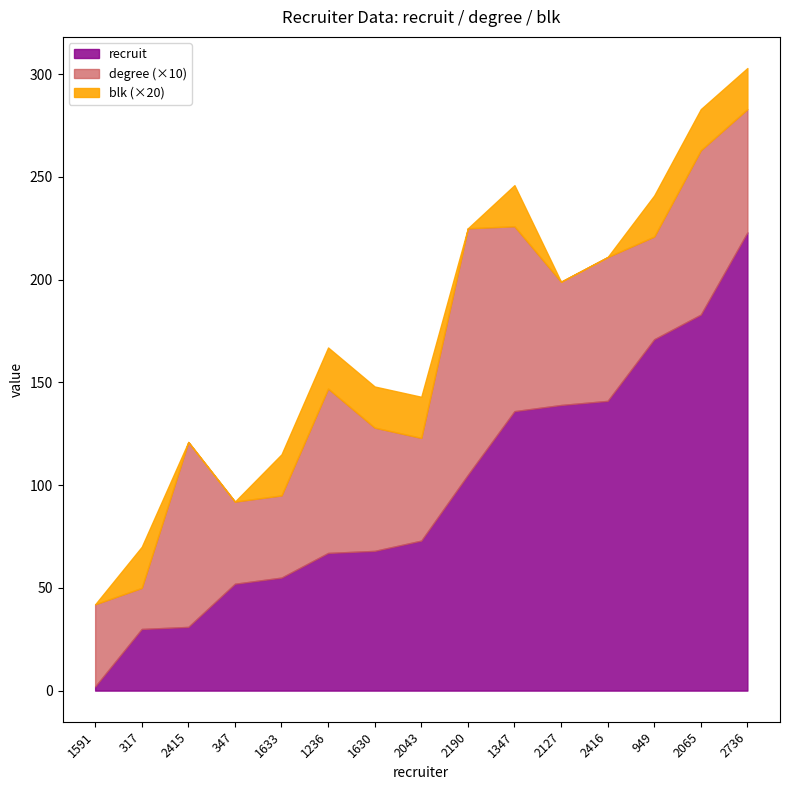

True or false: blk and degree intersect in this chart.

False